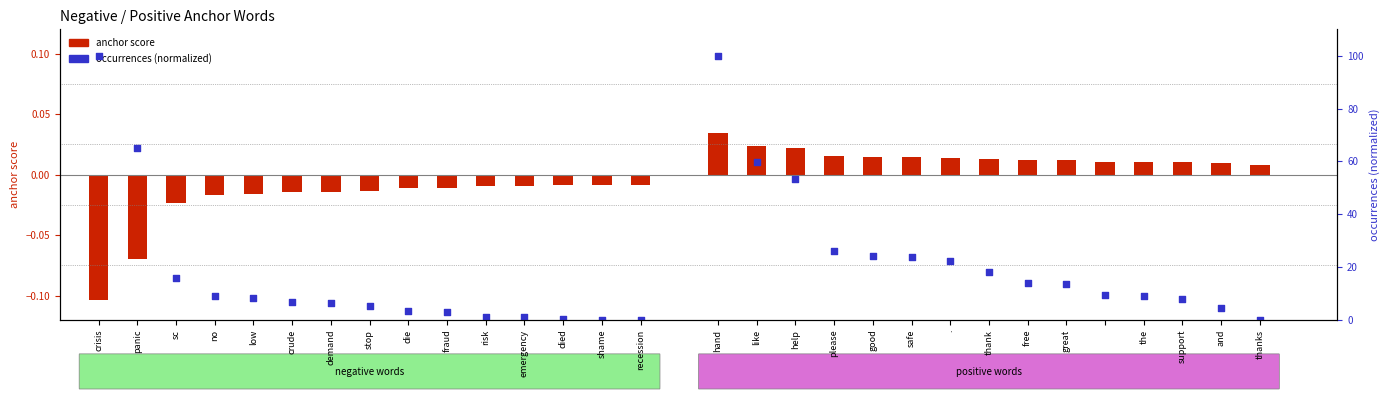

Which series has the largest total across all categories?

type occurrences (normalized)